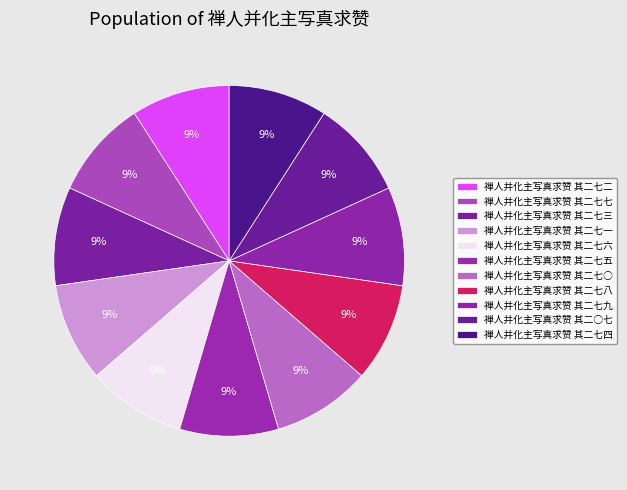

Is it true that 禅人并化主写真求赞 其二七八 is 23% of the pie?

False